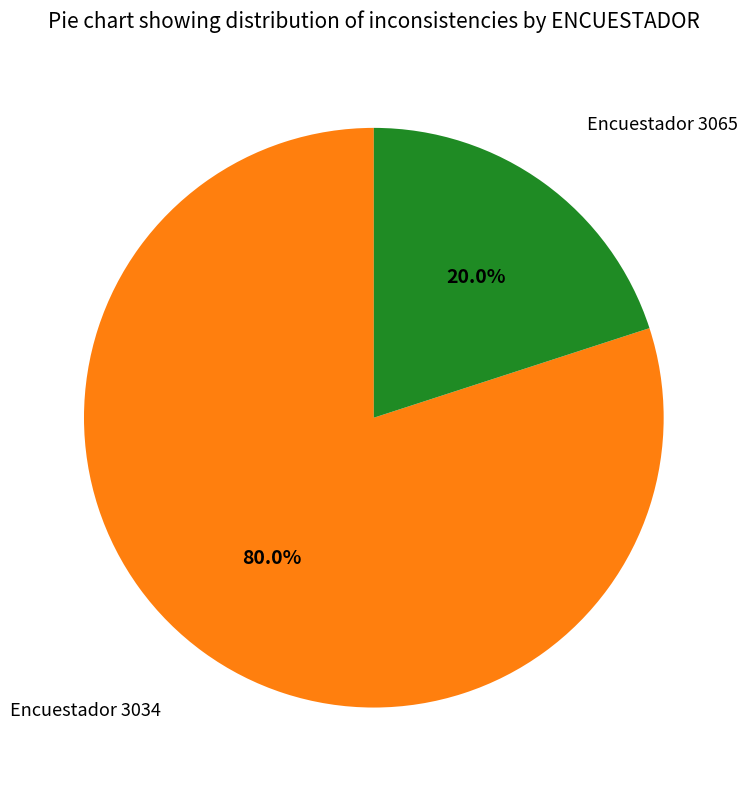

Is there any slice that represents more than half of the pie?

Yes